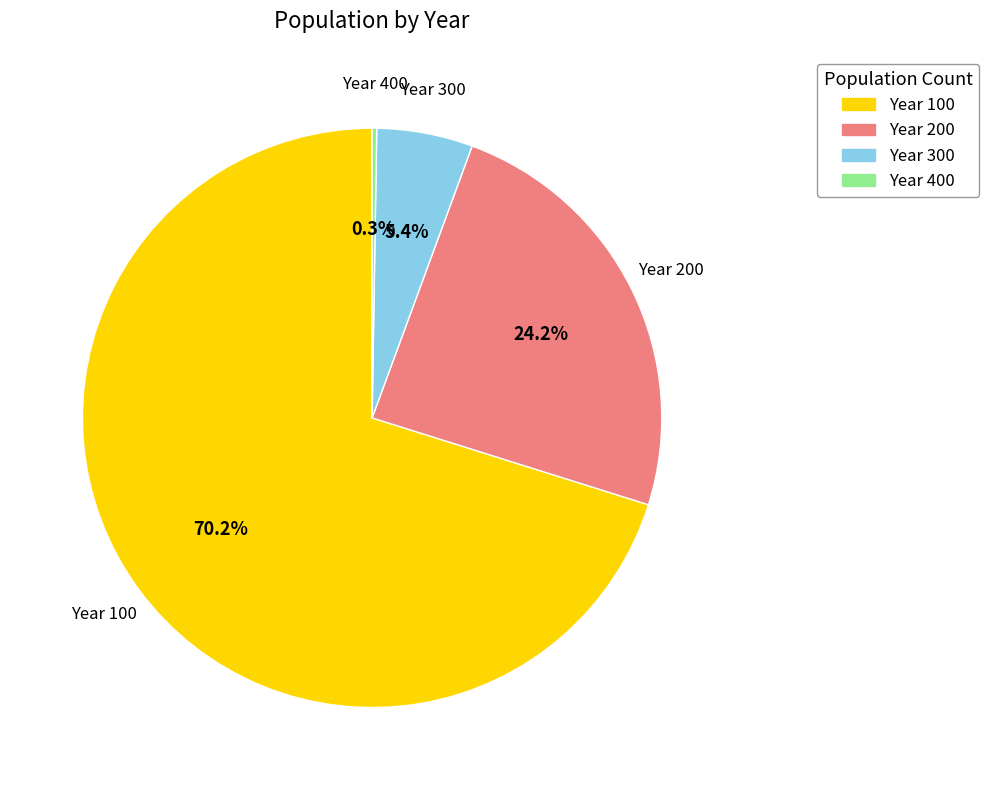

Does any single category account for the majority?

Yes